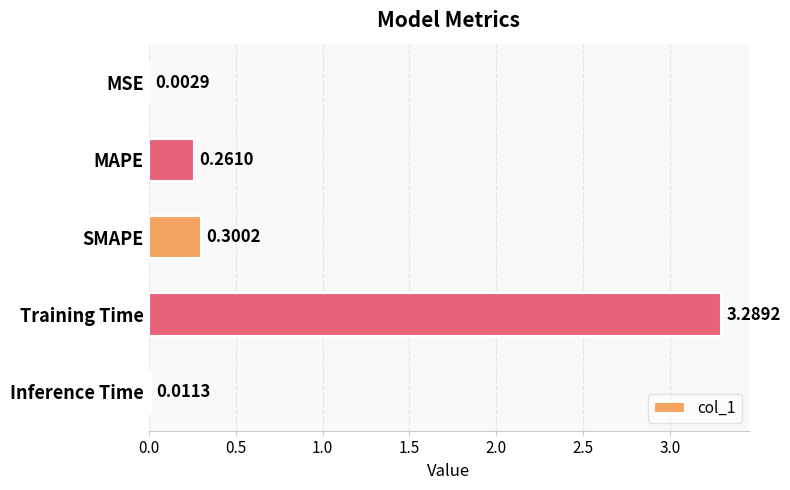

What is the average value?

0.8